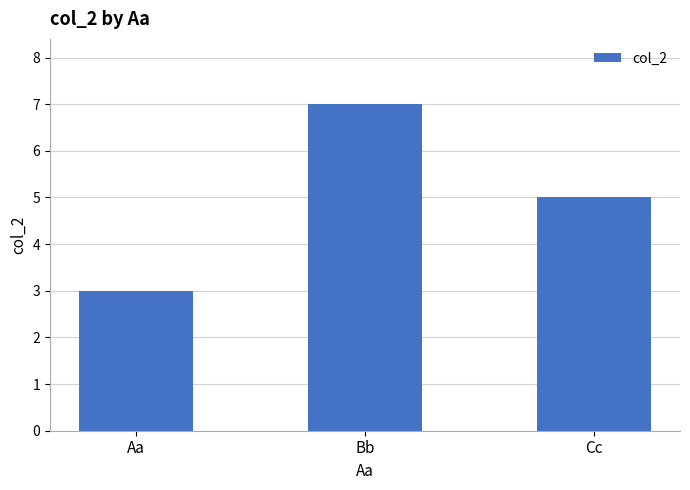

Reading right to left, transcribe all the data shown in this chart.

Cc=5	Bb=7	Aa=3